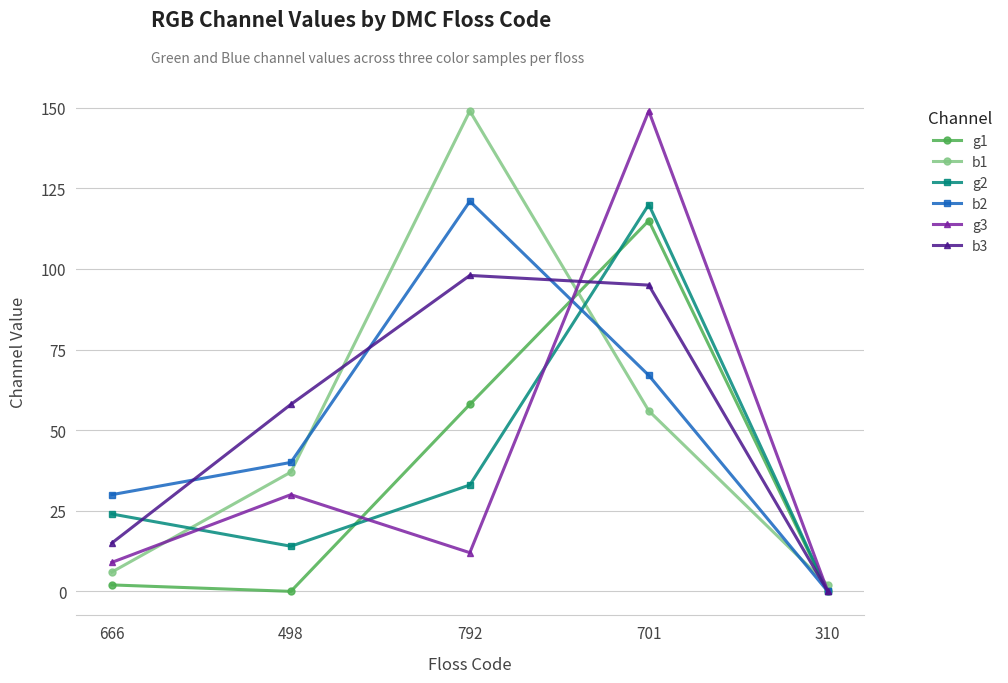

Which category has the highest value in the g2 series?

701